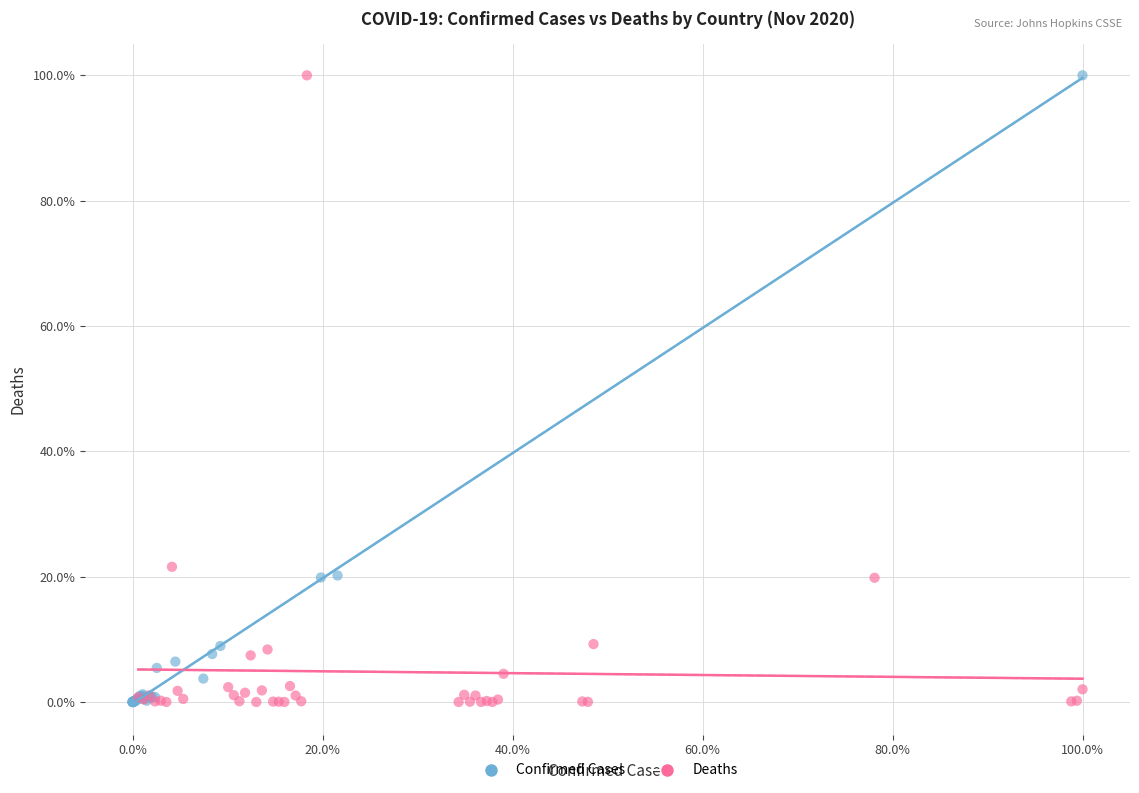

What are all the series names shown in the legend?

Confirmed Cases, Deaths